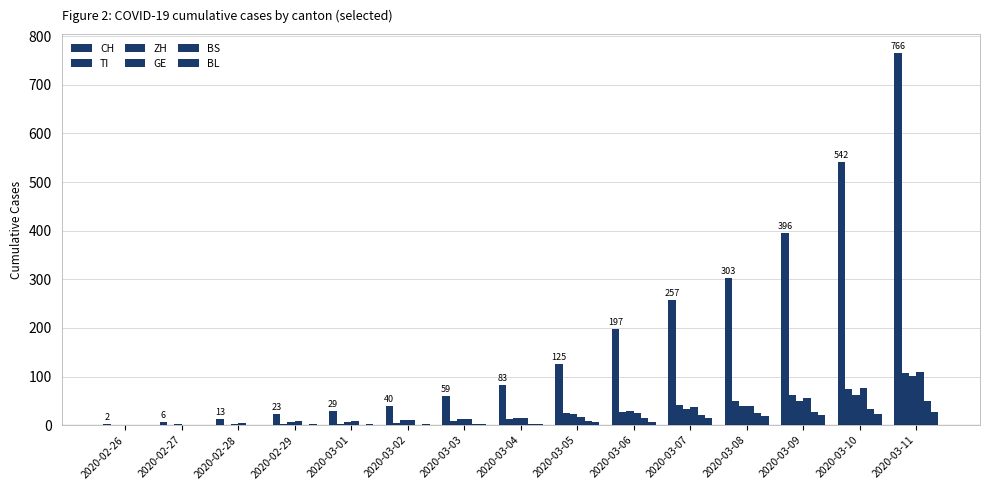

The GE series shows 10 at 2020-03-02. True or false?

True